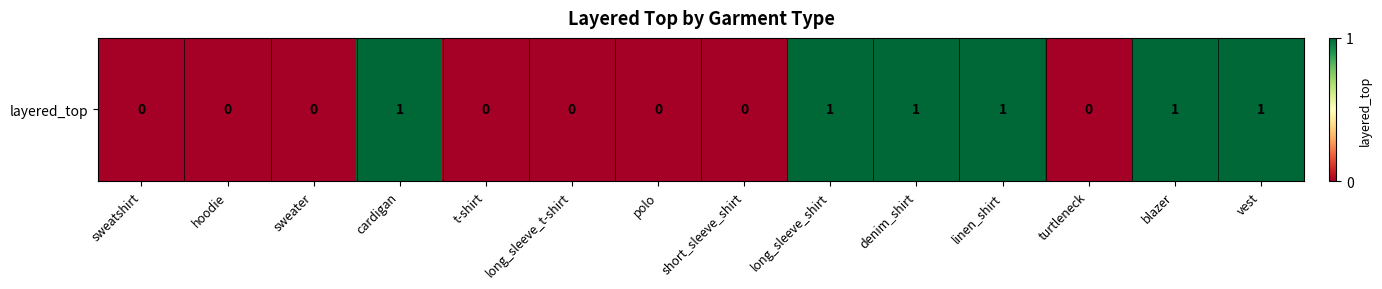

At which label is the value closest to 0?

sweatshirt